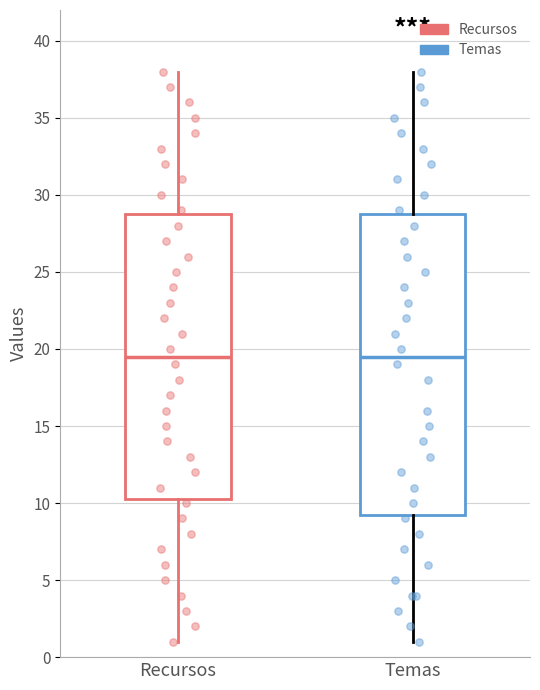

Reading left to right, transcribe this box plot: for each box, give where its median line is, the range the box spans, and where its two whiskers end, as read against the y-axis. The values are not printed on the chart, so give them approximately, as read against the axis.

Recursos: median 19.5, box 10.5 to 29.0, whiskers 1.0 to 38.0
Temas: median 19.5, box 9.5 to 29.0, whiskers 1.0 to 38.0